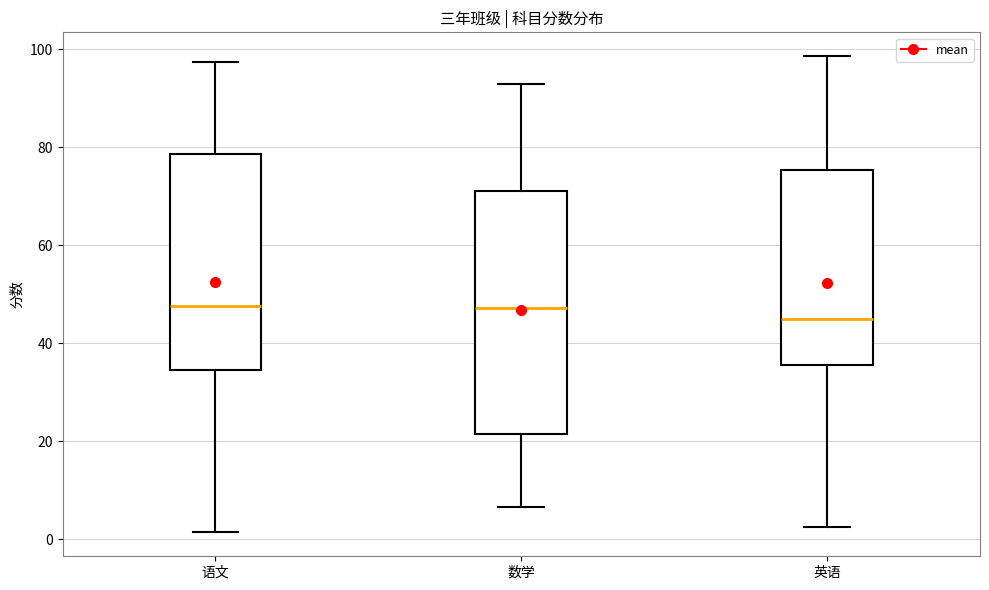

Reading left to right, read every box against the y-axis: the position of its median line, the range the box covers, and the ends of its whiskers. The values are not printed on the chart, so give them approximately, as read against the axis.

语文: median 48, box 34 to 78, whiskers 2 to 98
数学: median 48, box 22 to 70, whiskers 6 to 92
英语: median 44, box 36 to 76, whiskers 2 to 98